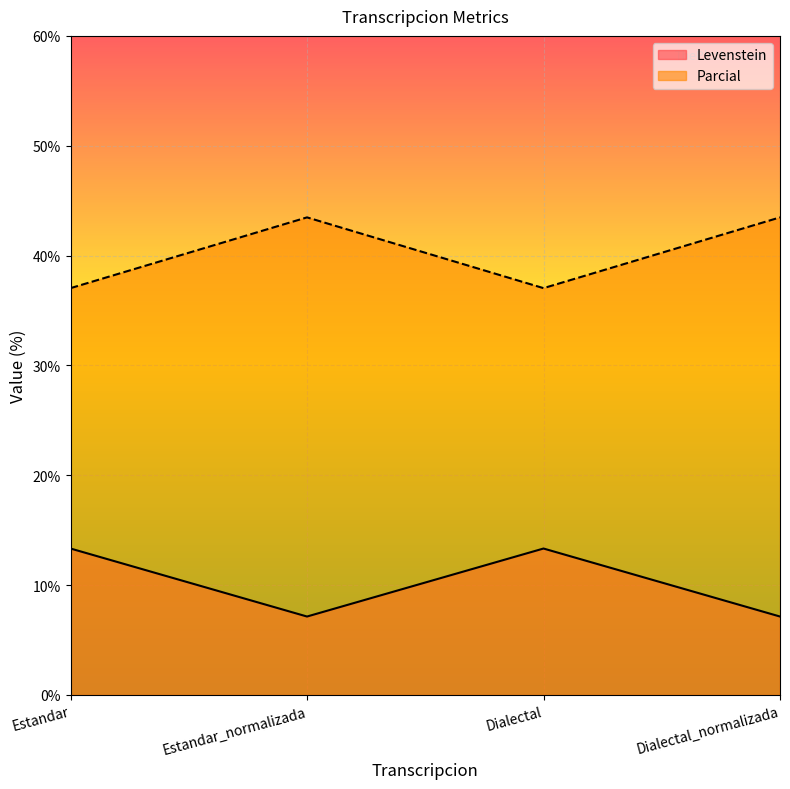

What is the lowest value of the Levenstein series?

7.1